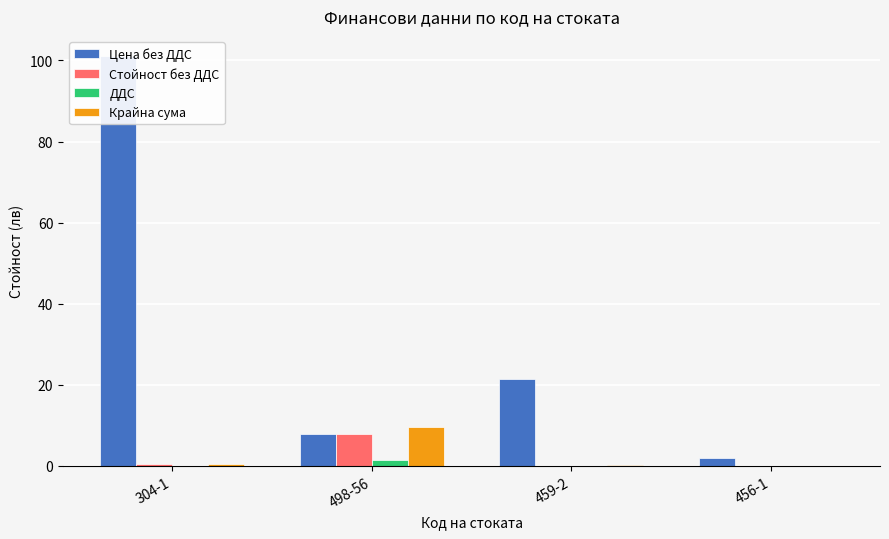

What is the difference between the second highest and second lowest values in the Цена без ДДС series?

13.6